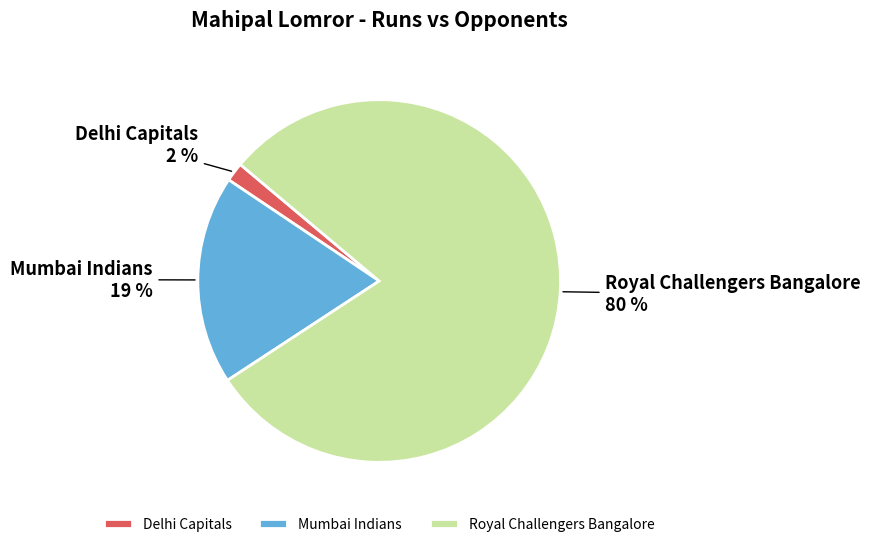

What is the smallest slice in the pie chart?

Delhi Capitals